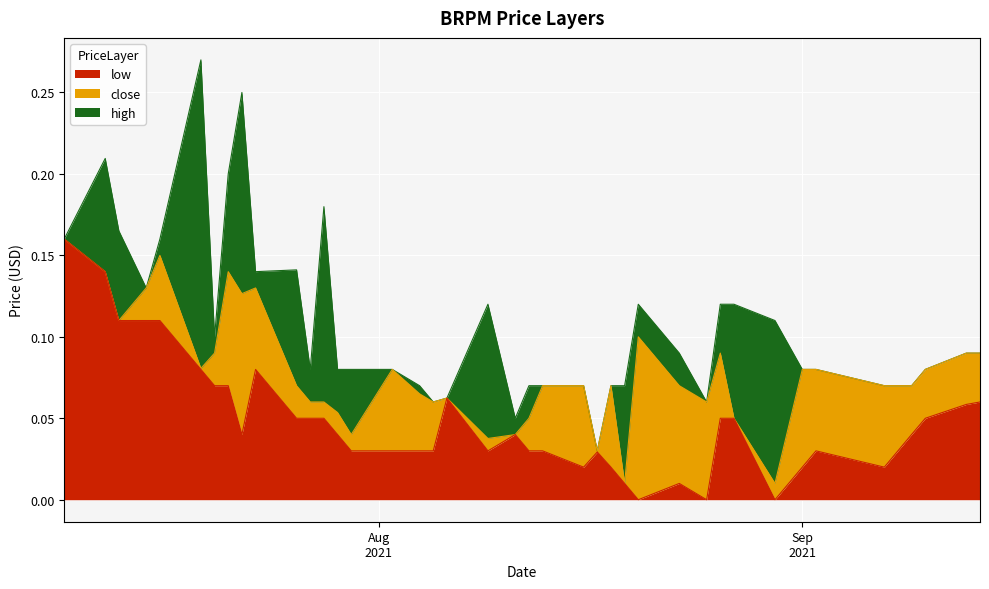

Which series changed the most between 2021-07-27 and 2021-08-27?

high